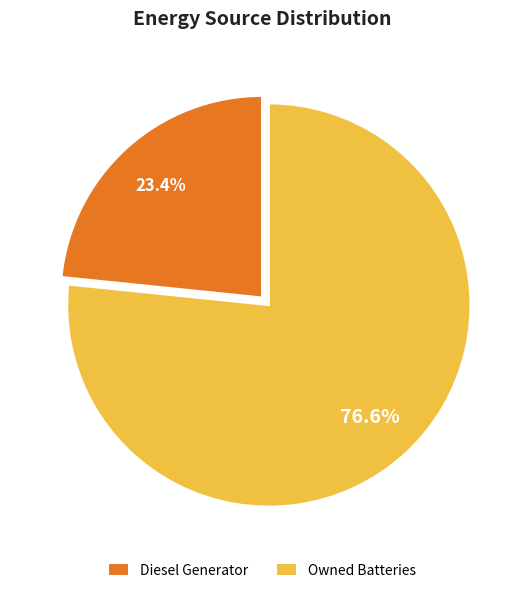

Rank the categories by value from lowest to highest.

Diesel Generator, Owned Batteries